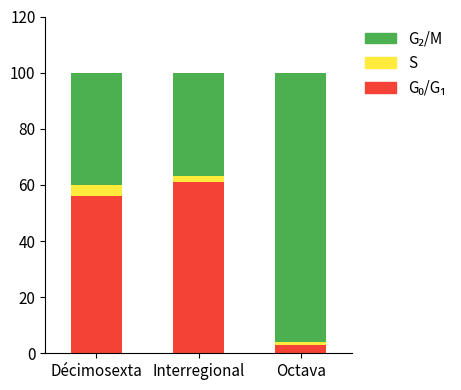

True or false: G₂/M has a value of 13 at Interregional.

False